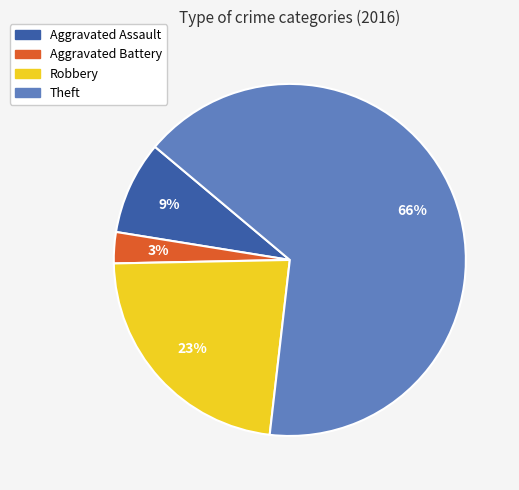

What percentage is the Aggravated Assault slice, to the nearest percent?

9%